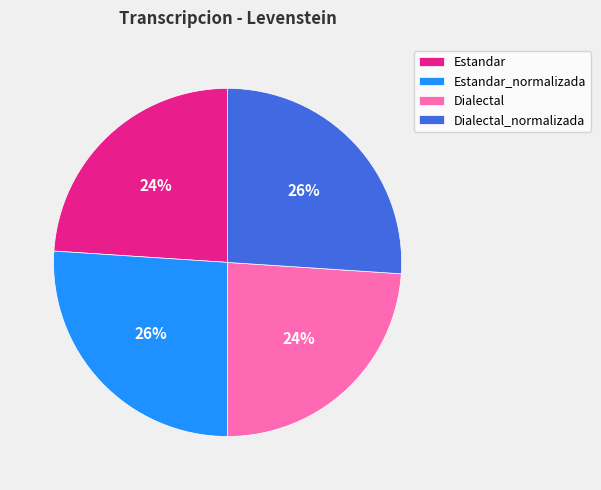

To the nearest percent, what is the combined percentage of Dialectal_normalizada and Estandar_normalizada?

52%